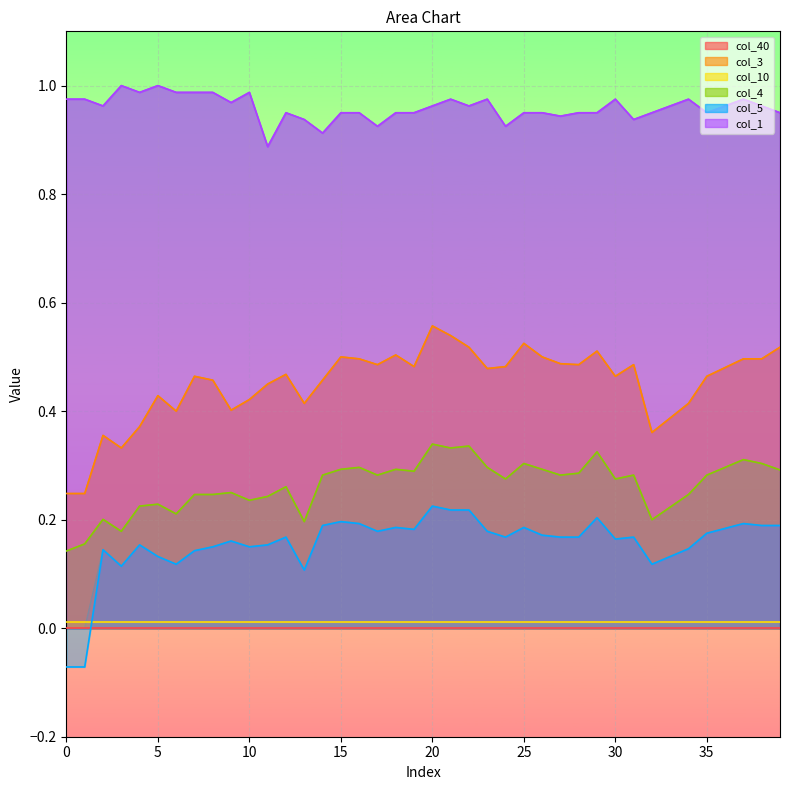

Between 18 and 38, which series saw the biggest shift?

col_1